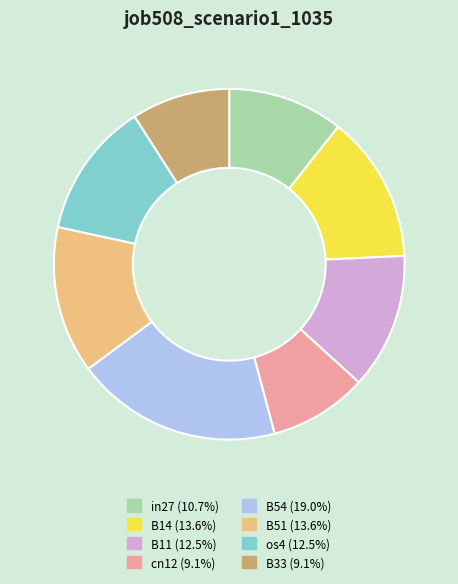

Which slice is the largest?

B54